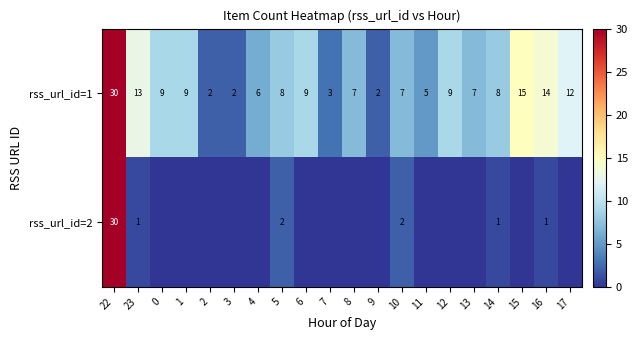

Which label corresponds to the largest value in the chart?

22